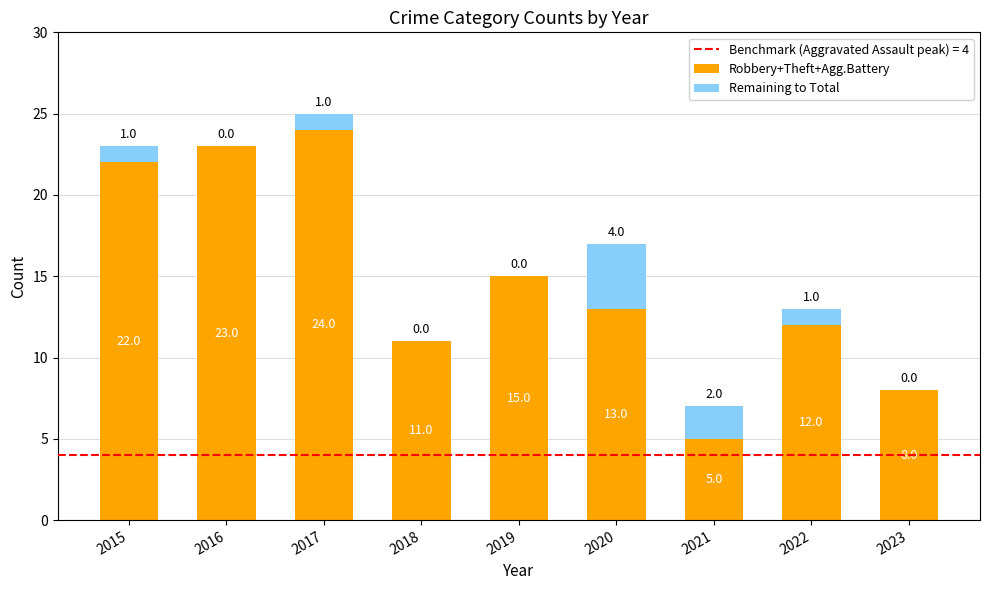

What is the maximum value for Robbery+Theft+Agg.Battery?

24